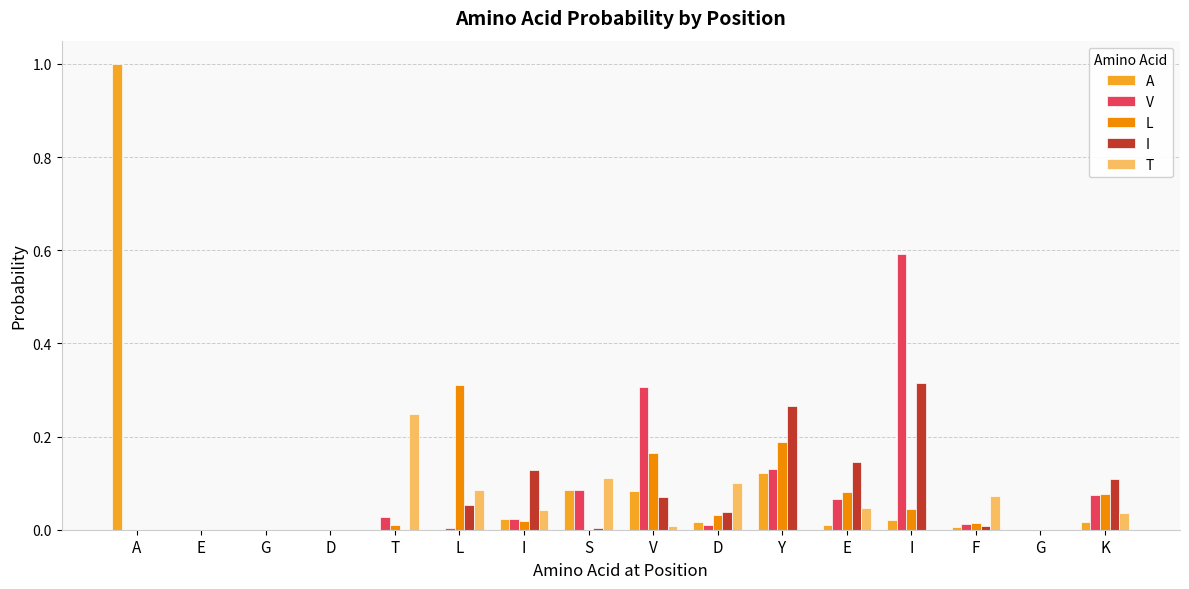

At which category is the sum across all series the highest?

A